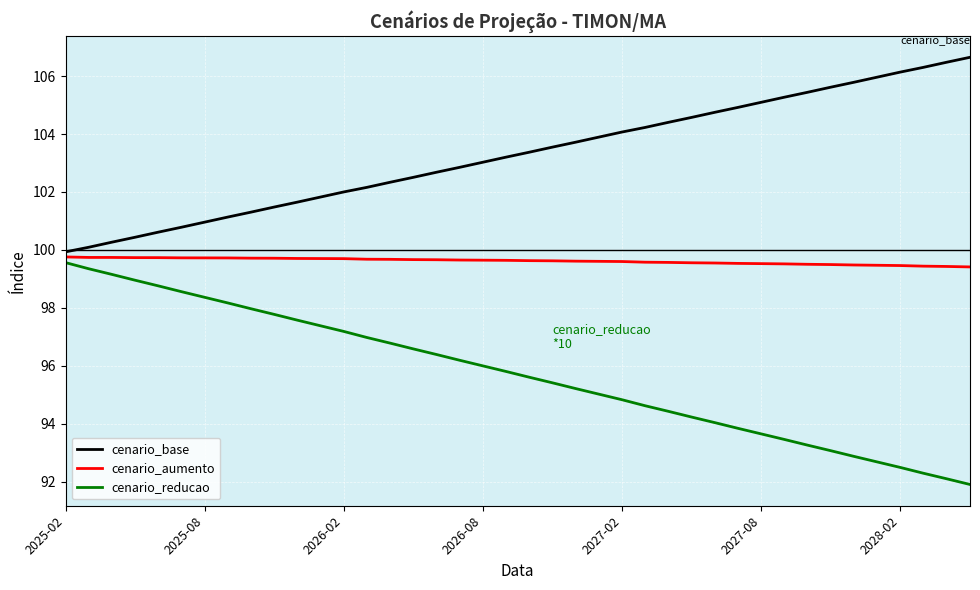

Which series has the largest total across all categories?

cenario_base